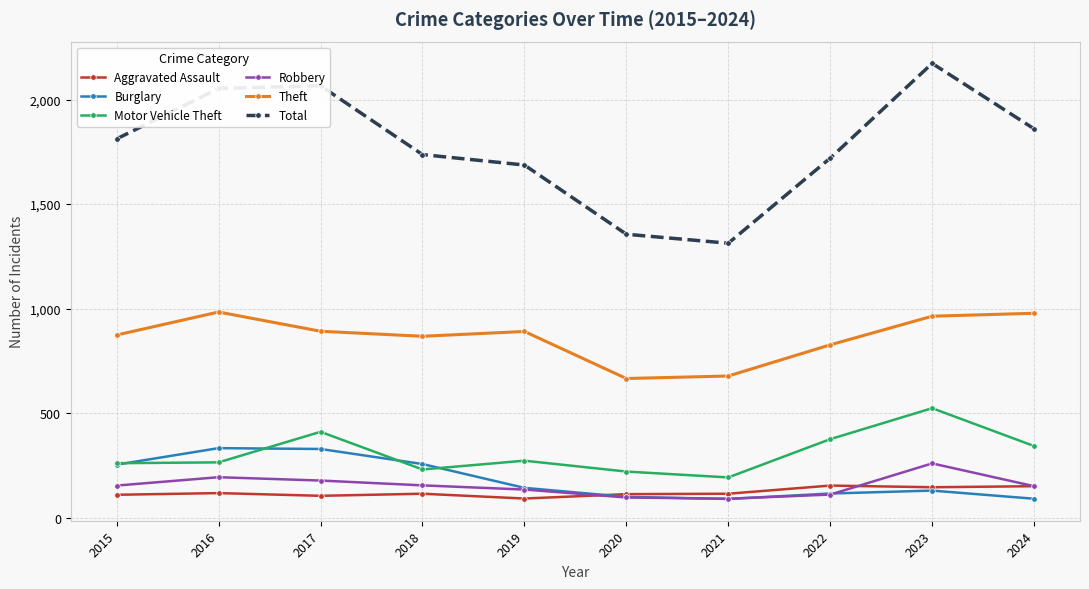

True or false: Total and Motor Vehicle Theft intersect in this chart.

False